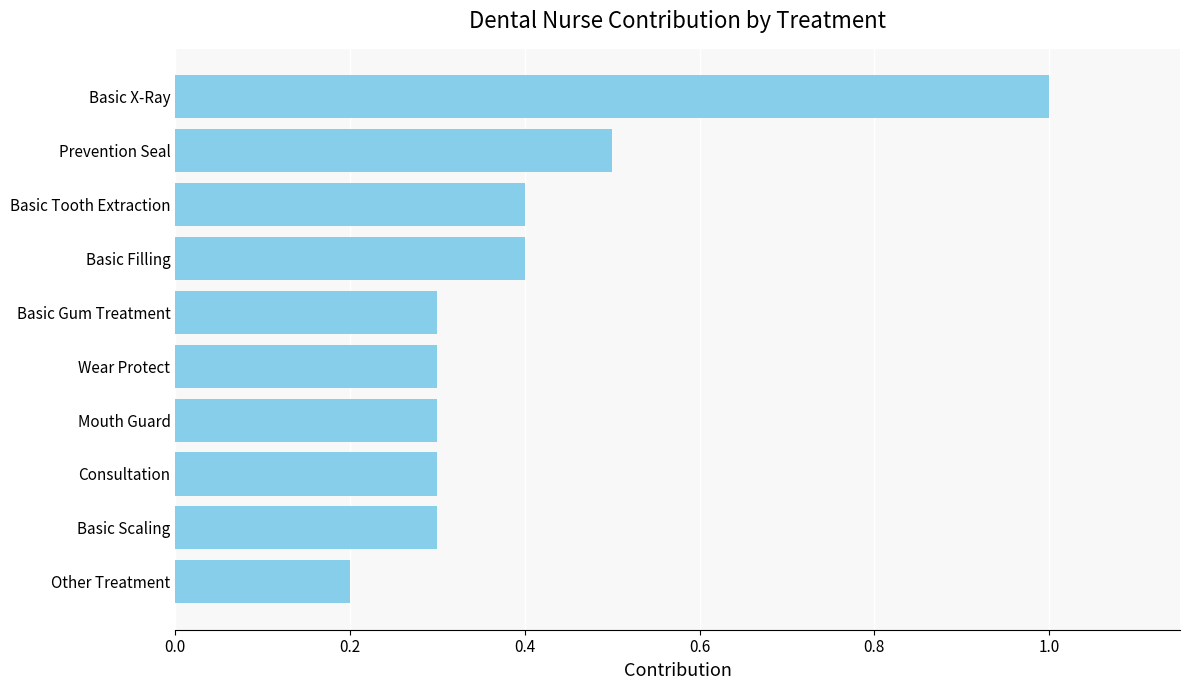

What is the greatest value displayed?

1.0